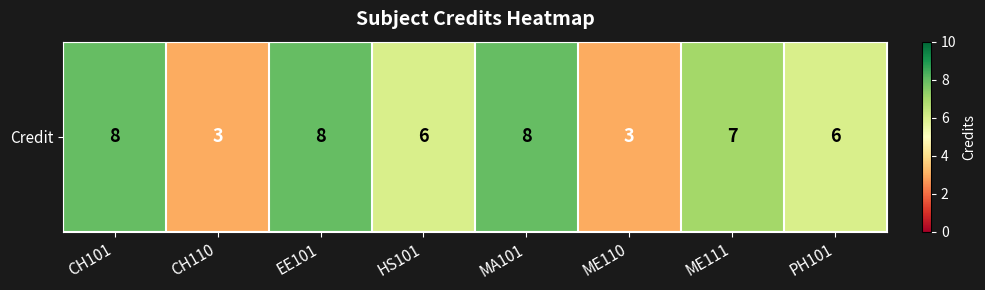

What is the difference between the values at CH101 and CH110?

5